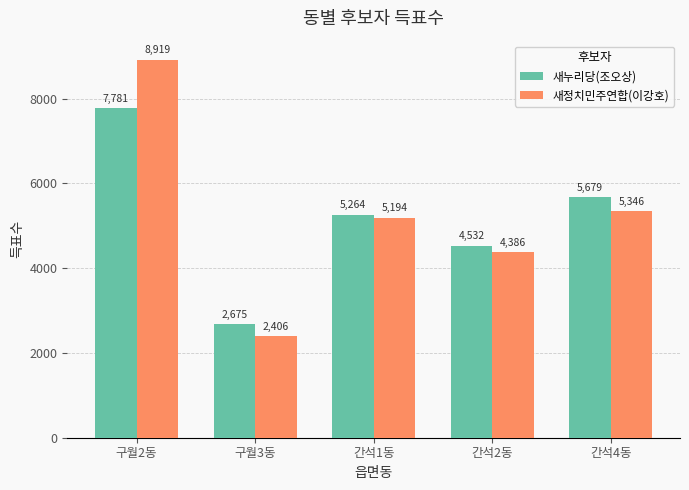

At which label is 새누리당(조오상) closest to 5228?

간석1동